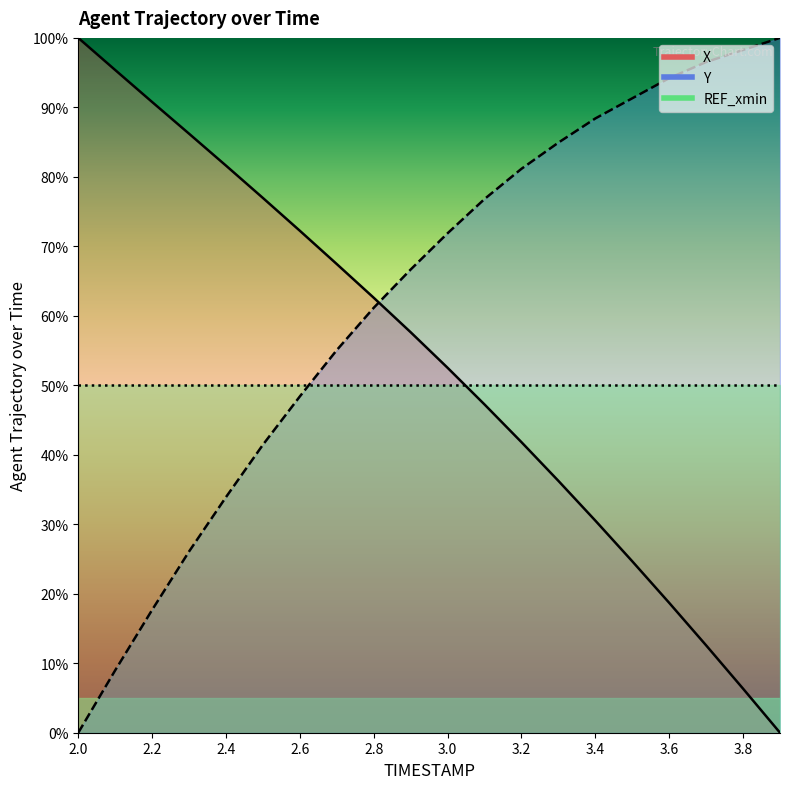

At how many categories does at least one series exceed 54?

20